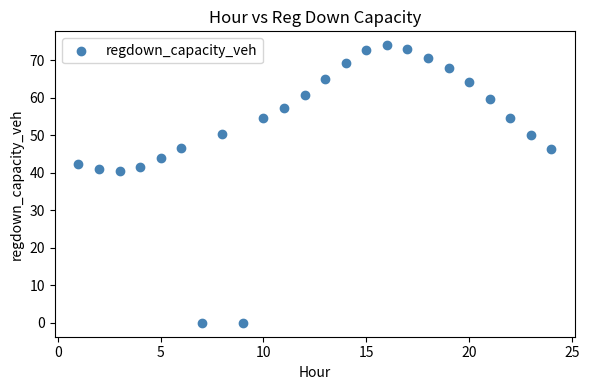

What is the range of Y values (max minus min)?

74.0